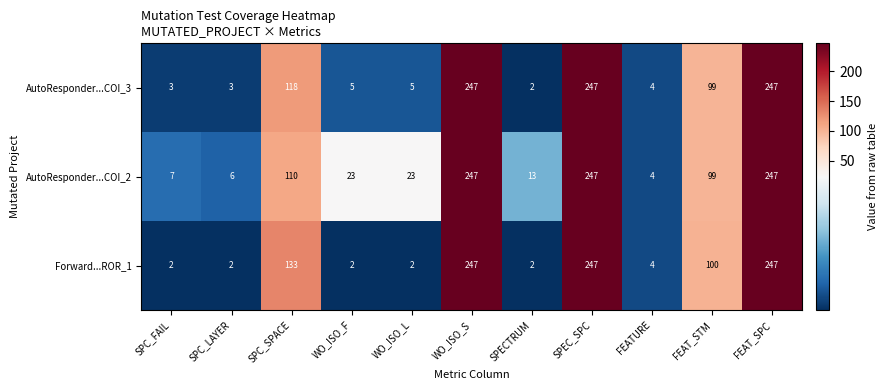

How many categories are shown in the chart?

11